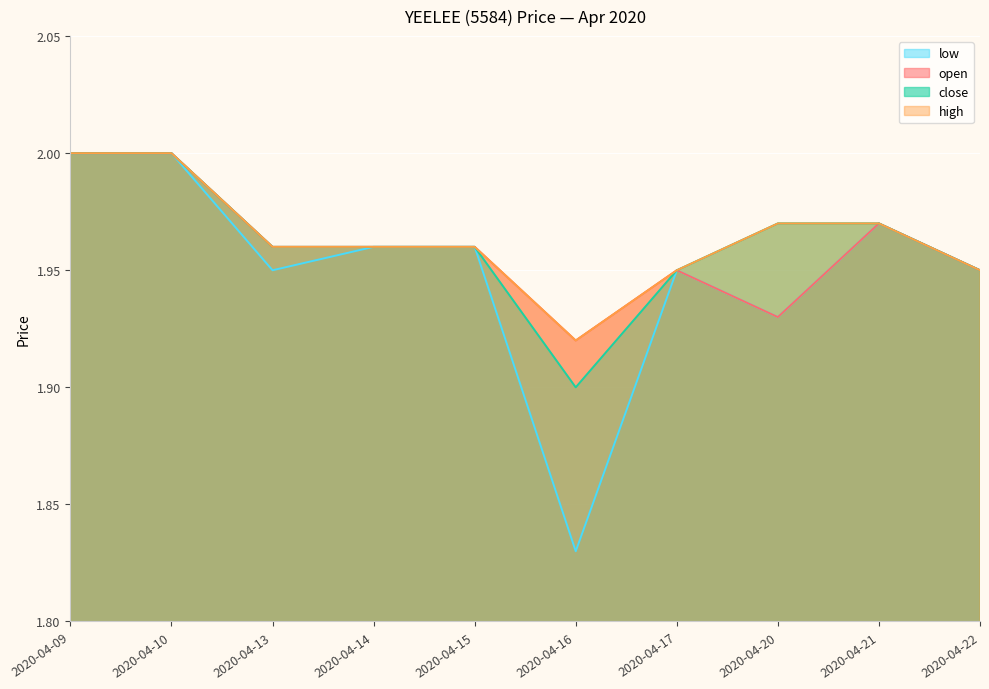

List the labels in order of close value, largest first.

2020-04-09, 2020-04-10, 2020-04-20, 2020-04-21, 2020-04-13, 2020-04-14, 2020-04-15, 2020-04-17, 2020-04-22, 2020-04-16